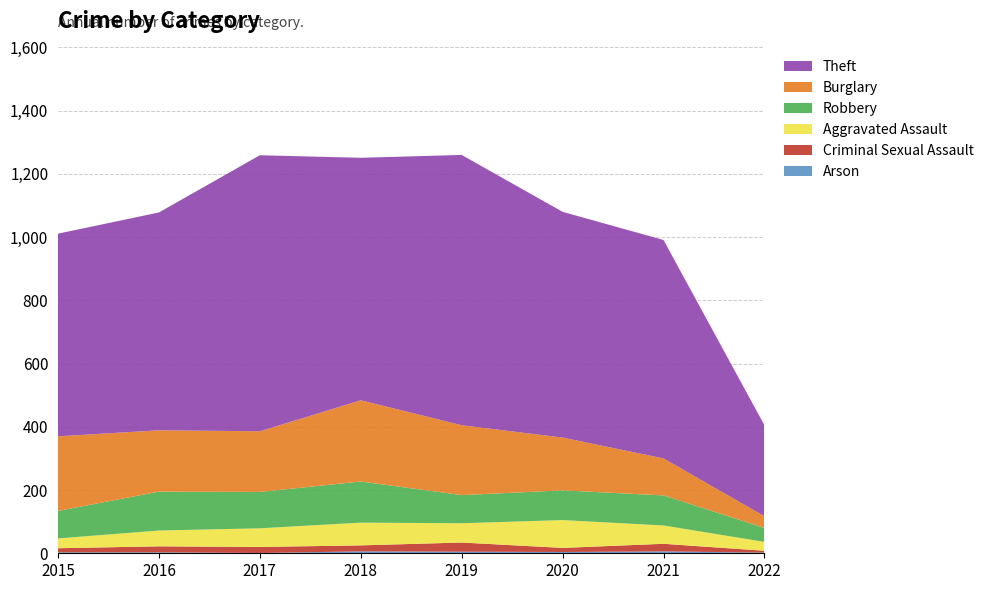

Reading right to left, extract all data points from this chart.

Arson: 2	6	4	5	6	1	3	3
Criminal Sexual Assault: 6	24	13	29	19	19	19	13
Aggravated Assault: 28	58	88	61	72	59	50	31
Robbery: 44	95	94	89	130	115	123	87
Burglary: 37	117	167	221	257	192	194	236
Theft: 288	691	714	855	767	873	689	641